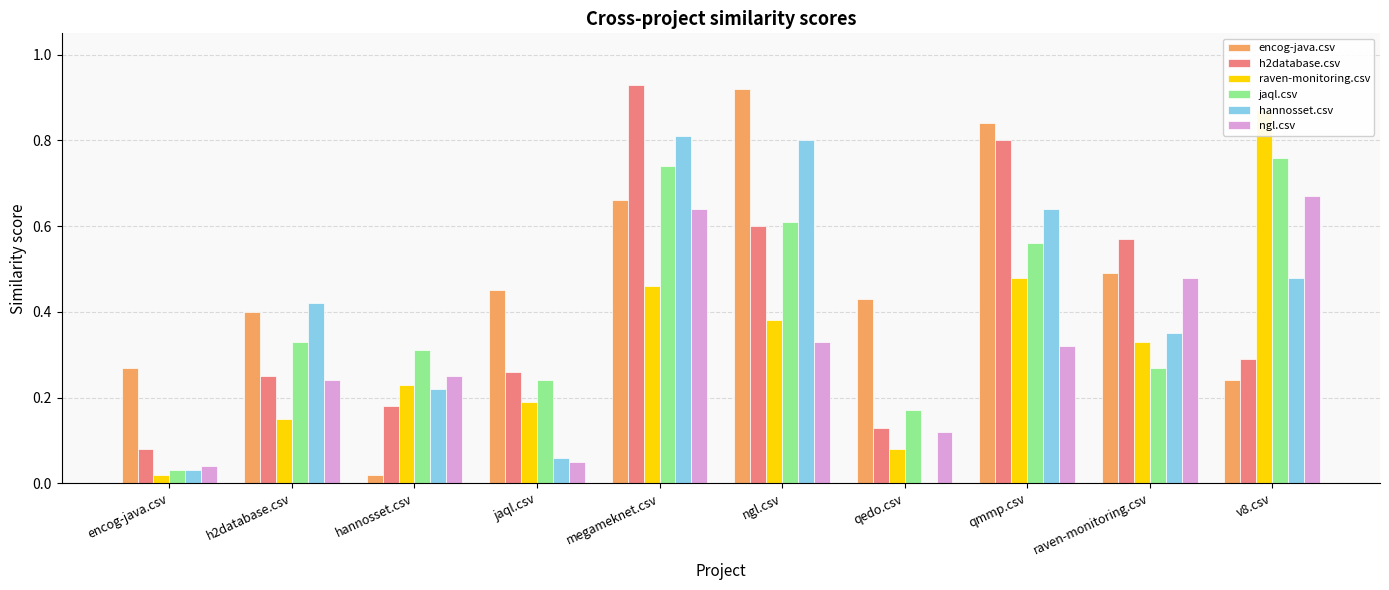

True or false: raven-monitoring.csv has a value of 0.5 at megameknet.csv.

True